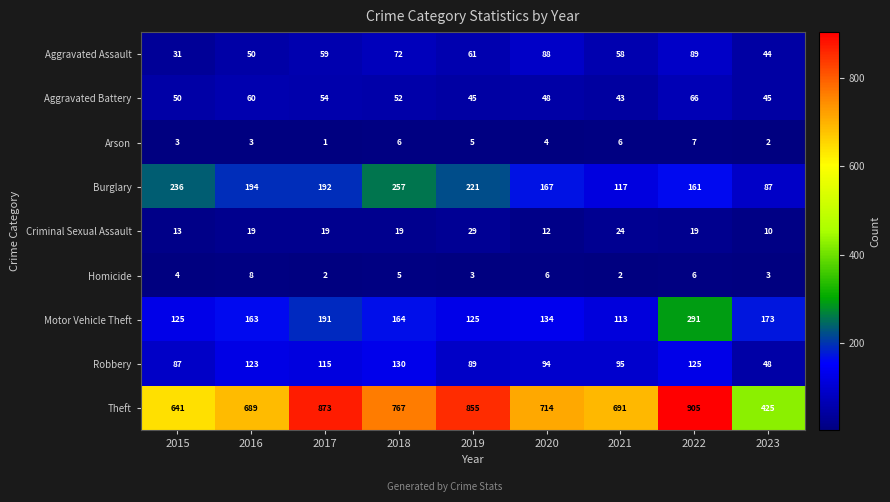

What is the maximum value for Aggravated Assault?

89